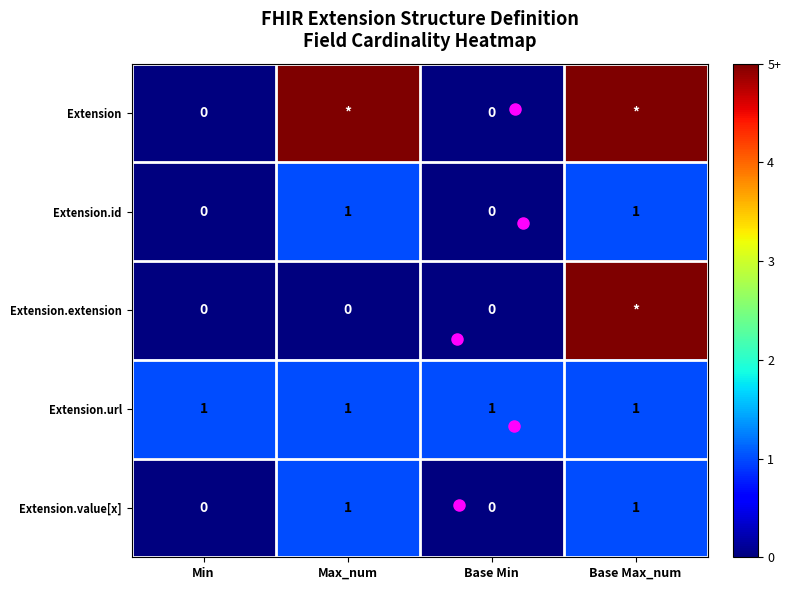

How many series are shown in this chart?

5